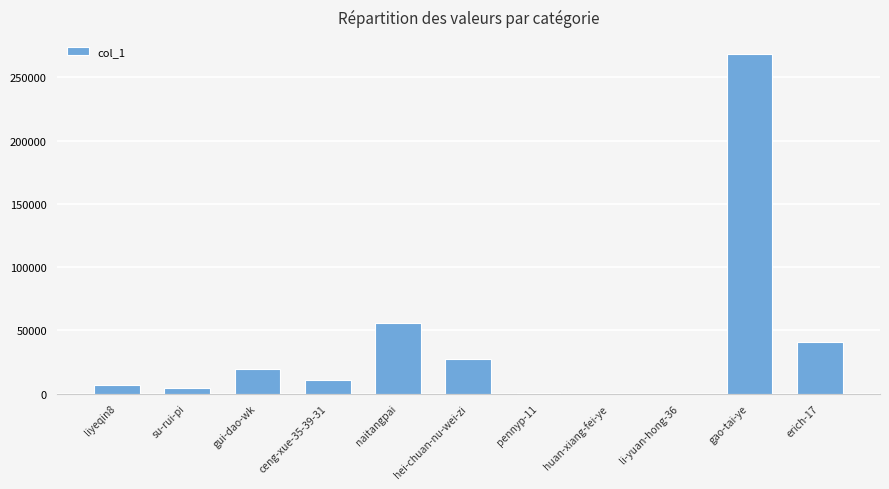

What is the change in value from liyeqin8 to ceng-xue-35-39-31?

+3714